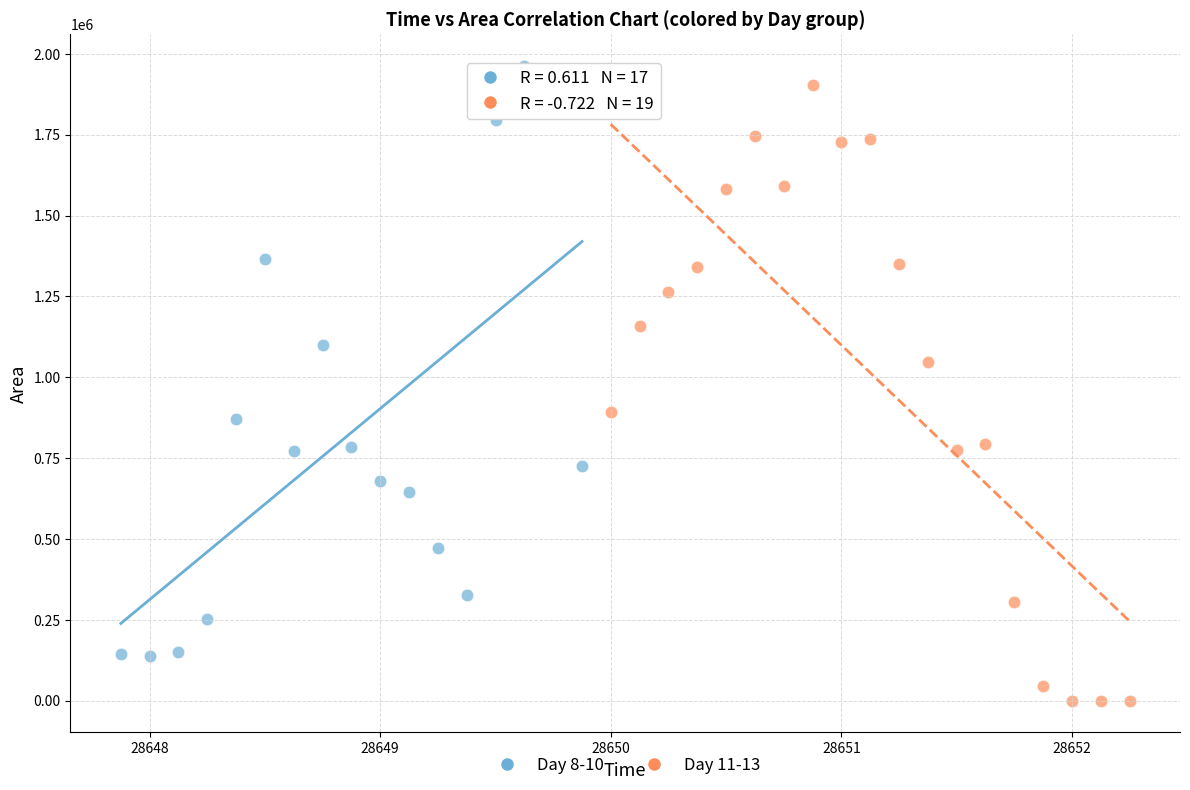

Which series reaches the minimum Y coordinate?

Day 11-13